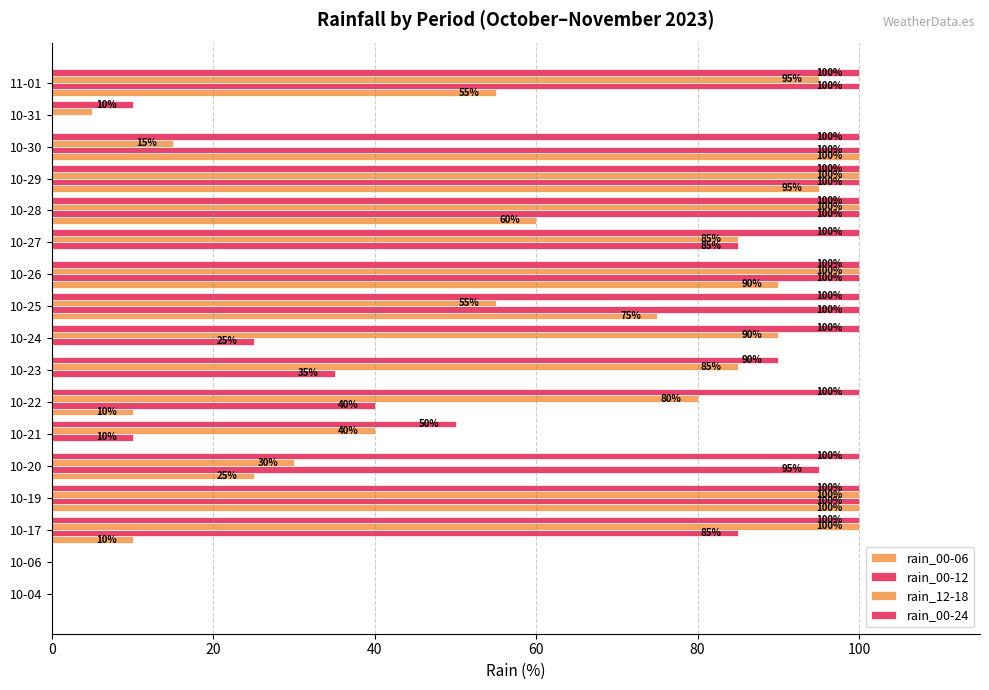

What is the difference between the maximum and minimum values in the rain_00-06 series?

100